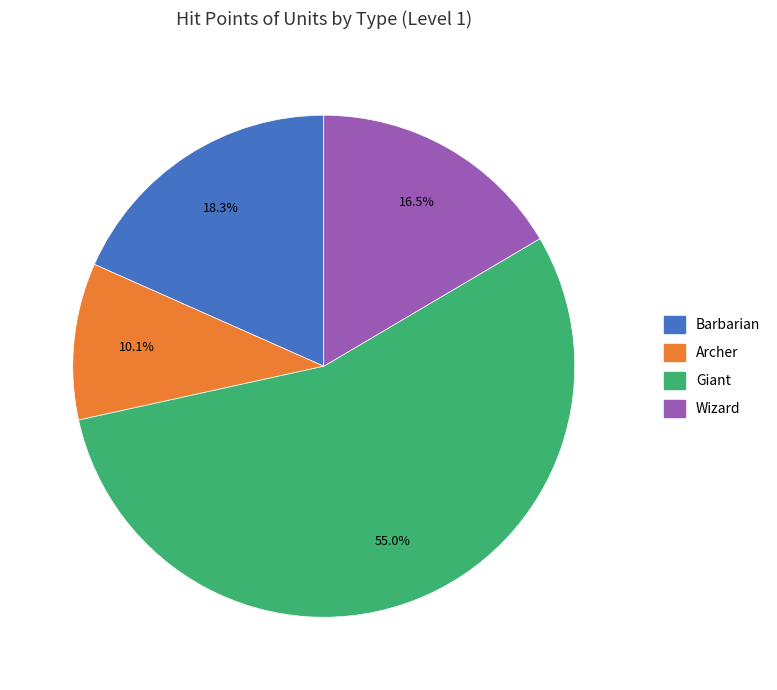

How much of the chart is everything except Barbarian?

81.7%